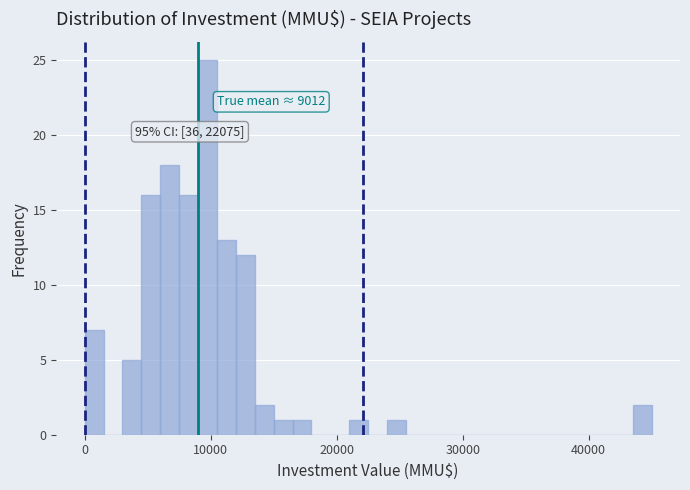

Around what value on the x-axis is the tallest bar? Give the approximate position of its centre, as read against the axis.

10000